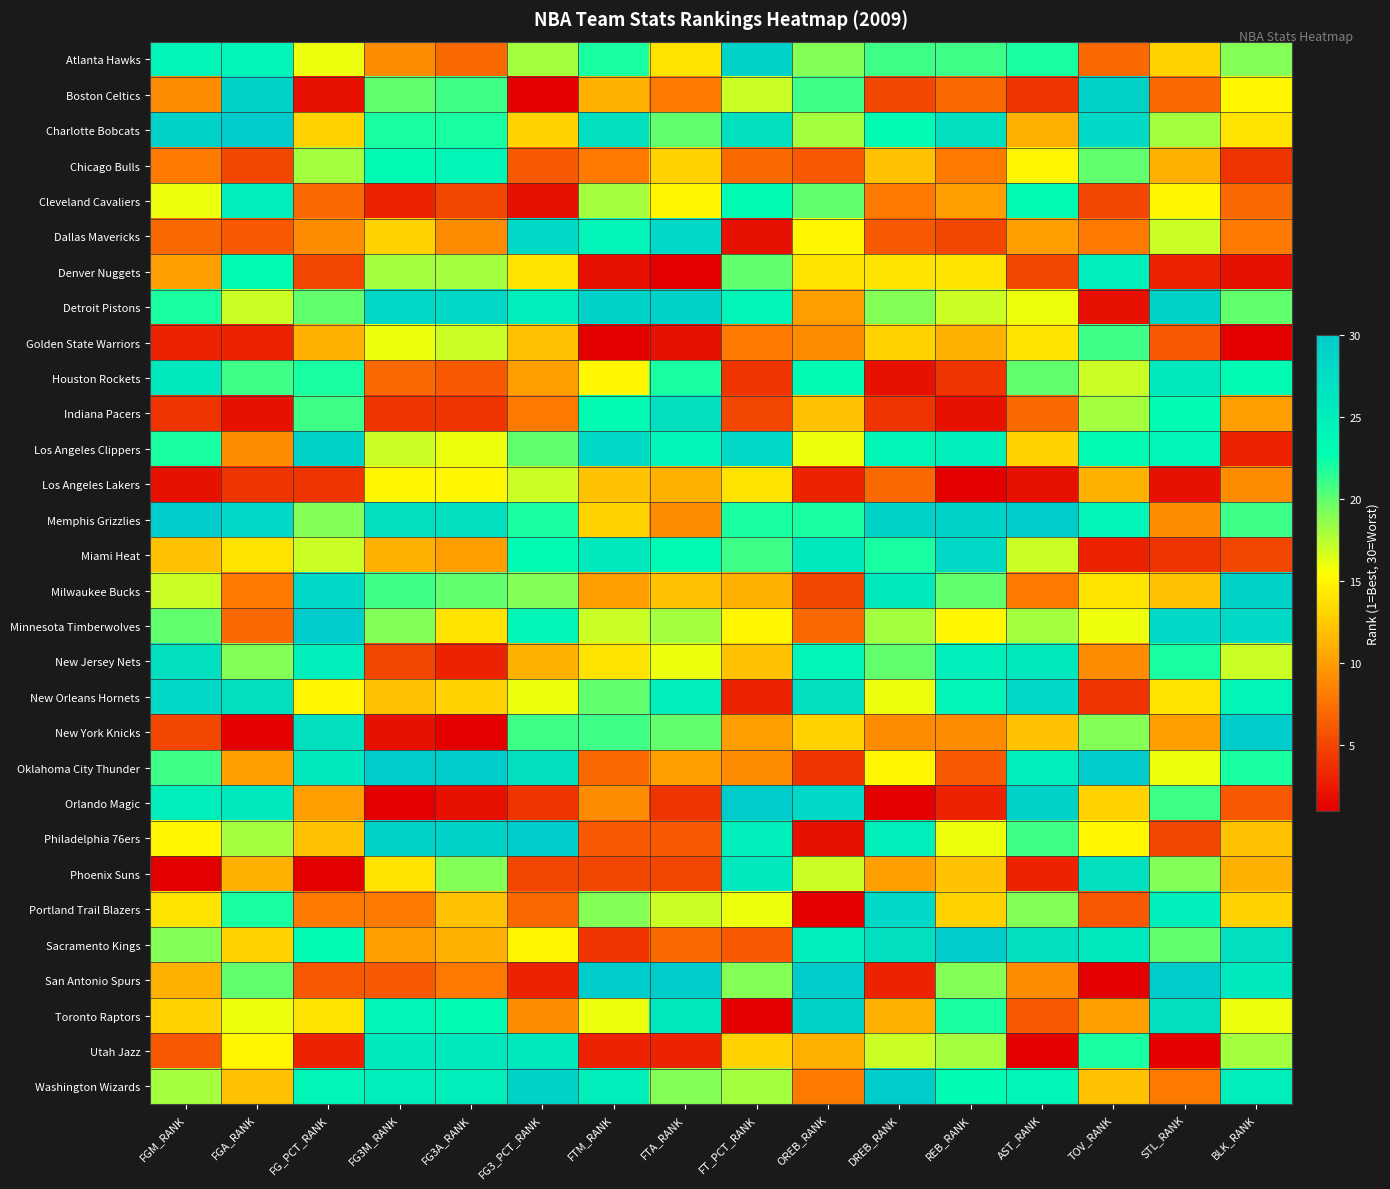

What is the total value across all series at FTA_RANK?

464